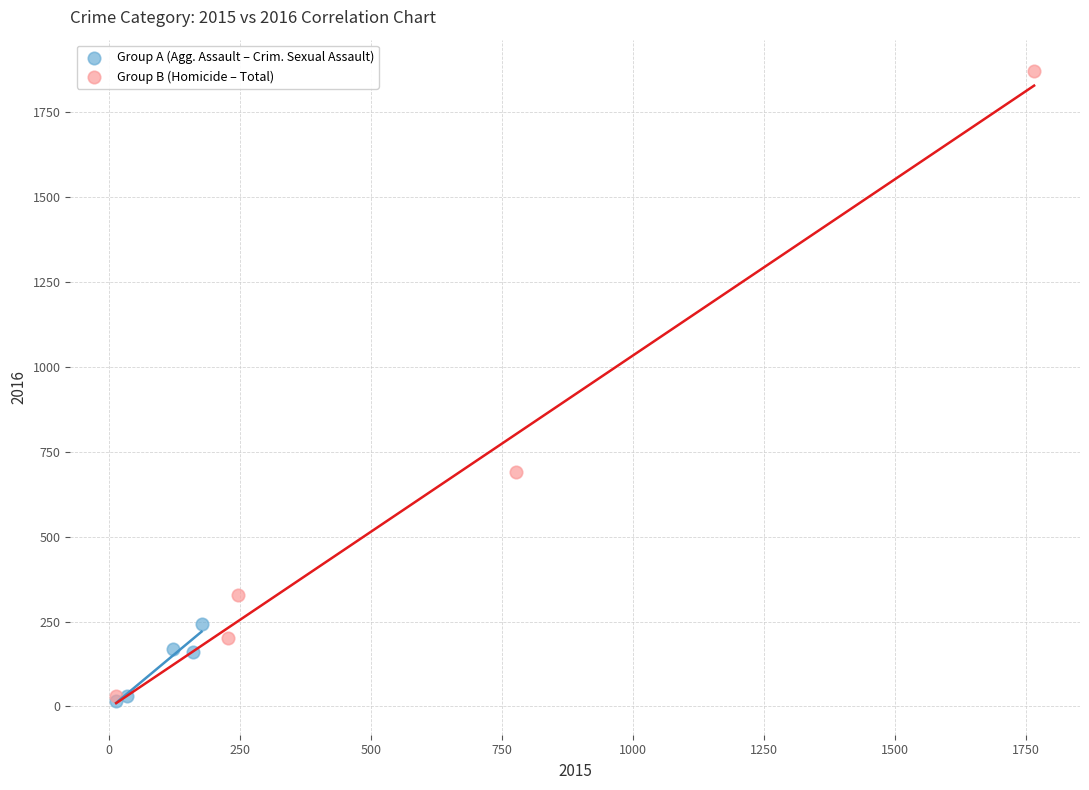

Which series contains the highest Y value?

Group B (Homicide – Total)